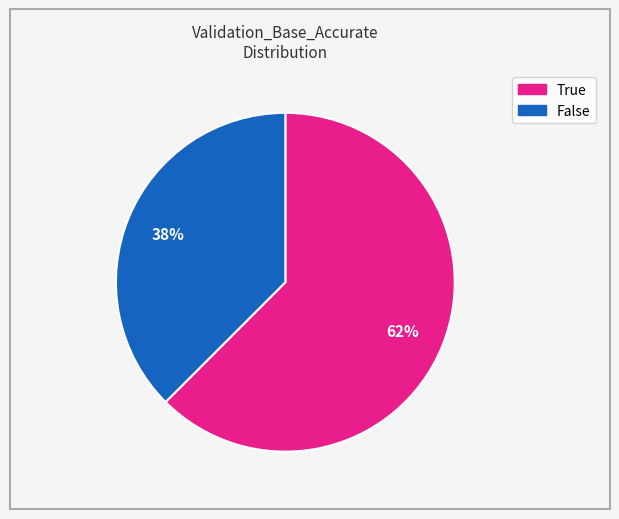

To the nearest percent, what portion does True represent?

62%